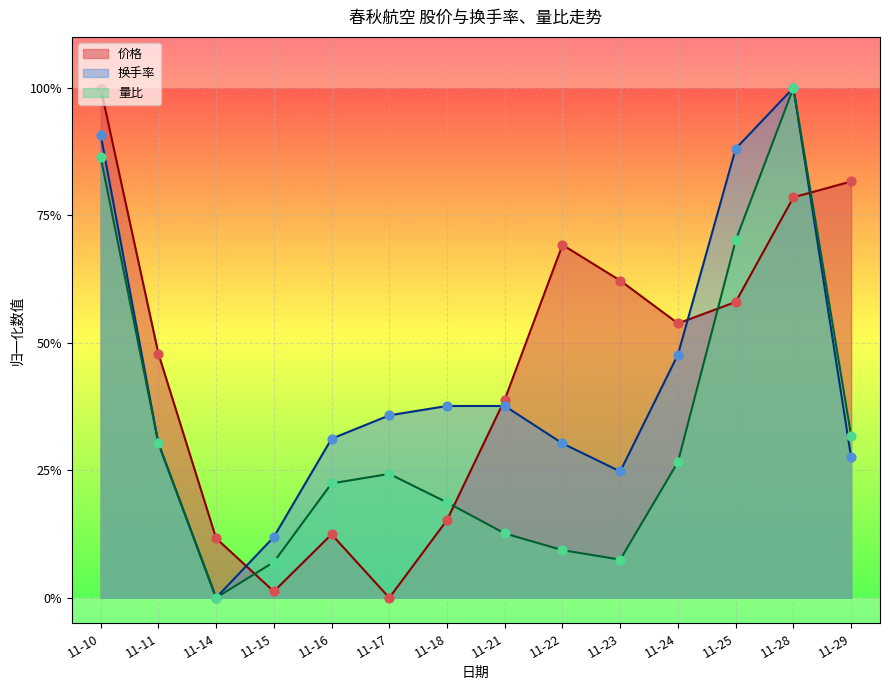

At how many categories does at least one series exceed 0?

14